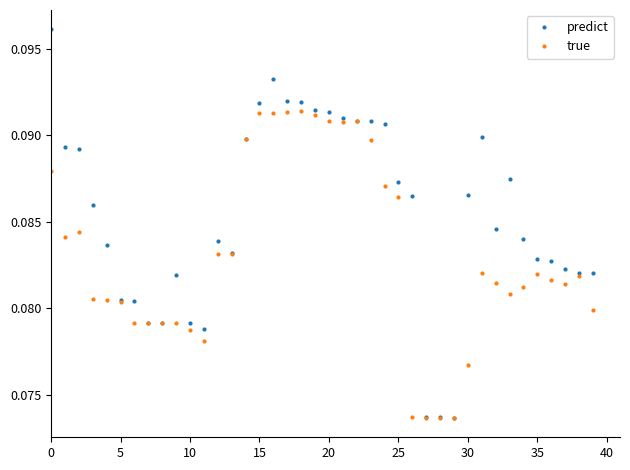

Which series has the widest spread of values?

predict